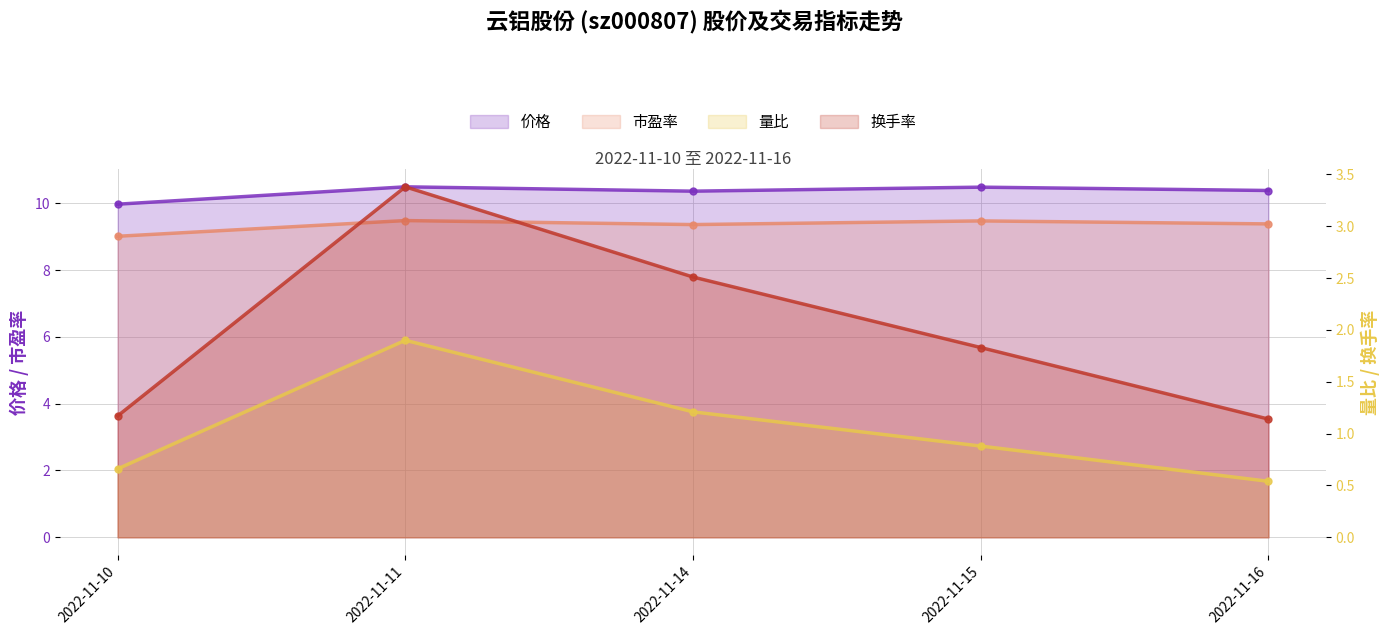

At which category is the sum across all series the highest?

2022-11-11